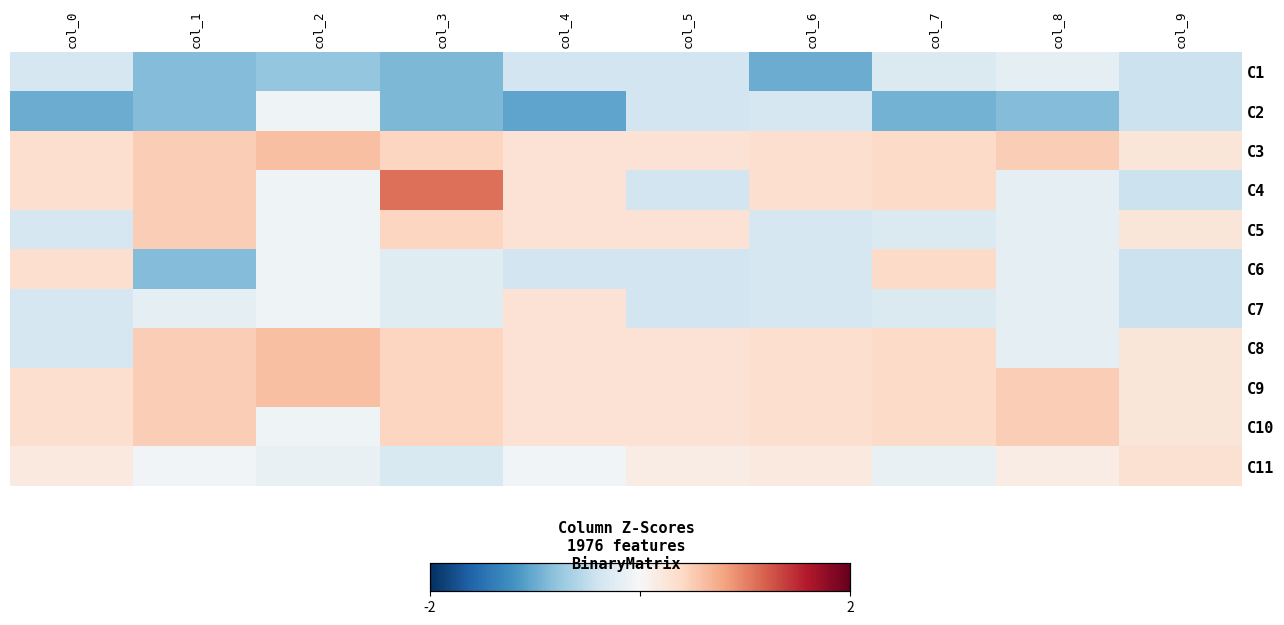

Reading left to right, extract all data points from this chart.

C1: col_0=-0.3	col_1=-0.9	col_2=-0.8	col_3=-0.9	col_4=-0.4	col_5=-0.4	col_6=-1.0	col_7=-0.3	col_8=-0.2	col_9=-0.4
C2: col_0=-1.0	col_1=-0.9	col_2=-0.1	col_3=-0.9	col_4=-1.1	col_5=-0.4	col_6=-0.3	col_7=-1.0	col_8=-0.9	col_9=-0.4
C3: col_0=0.3	col_1=0.5	col_2=0.6	col_3=0.4	col_4=0.3	col_5=0.3	col_6=0.3	col_7=0.4	col_8=0.5	col_9=0.2
C4: col_0=0.3	col_1=0.5	col_2=-0.1	col_3=1.1	col_4=0.3	col_5=-0.4	col_6=0.3	col_7=0.4	col_8=-0.2	col_9=-0.4
C5: col_0=-0.3	col_1=0.5	col_2=-0.1	col_3=0.4	col_4=0.3	col_5=0.3	col_6=-0.3	col_7=-0.3	col_8=-0.2	col_9=0.2
C6: col_0=0.3	col_1=-0.9	col_2=-0.1	col_3=-0.2	col_4=-0.4	col_5=-0.4	col_6=-0.3	col_7=0.4	col_8=-0.2	col_9=-0.4
C7: col_0=-0.3	col_1=-0.2	col_2=-0.1	col_3=-0.2	col_4=0.3	col_5=-0.4	col_6=-0.3	col_7=-0.3	col_8=-0.2	col_9=-0.4
C8: col_0=-0.3	col_1=0.5	col_2=0.6	col_3=0.4	col_4=0.3	col_5=0.3	col_6=0.3	col_7=0.4	col_8=-0.2	col_9=0.2
C9: col_0=0.3	col_1=0.5	col_2=0.6	col_3=0.4	col_4=0.3	col_5=0.3	col_6=0.3	col_7=0.4	col_8=0.5	col_9=0.2
C10: col_0=0.3	col_1=0.5	col_2=-0.1	col_3=0.4	col_4=0.3	col_5=0.3	col_6=0.3	col_7=0.4	col_8=0.5	col_9=0.2
C11: col_0=0.2	col_1=-0.1	col_2=-0.2	col_3=-0.3	col_4=-0.1	col_5=0.2	col_6=0.2	col_7=-0.2	col_8=0.2	col_9=0.3